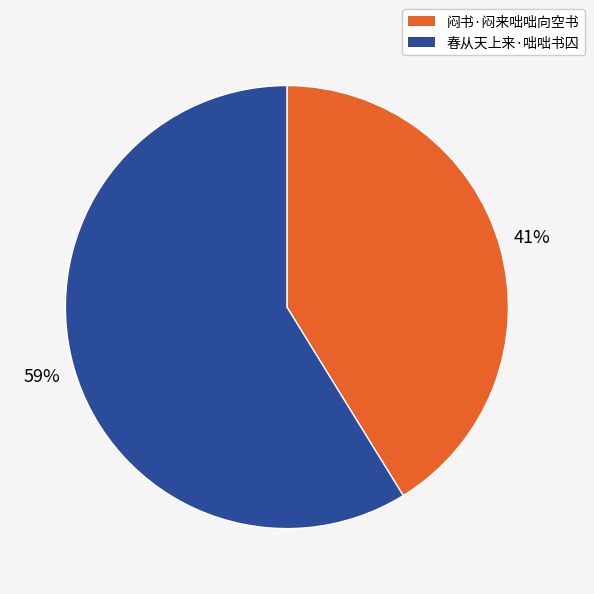

To the nearest percent, what portion does 春从天上来·咄咄书囚 represent?

59%